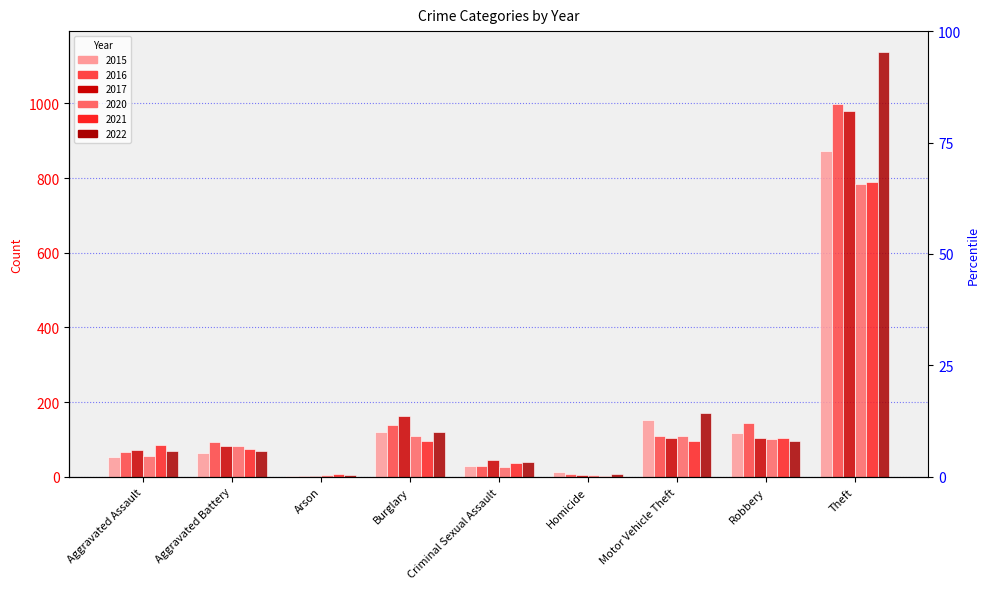

How many groups of bars are there?

9